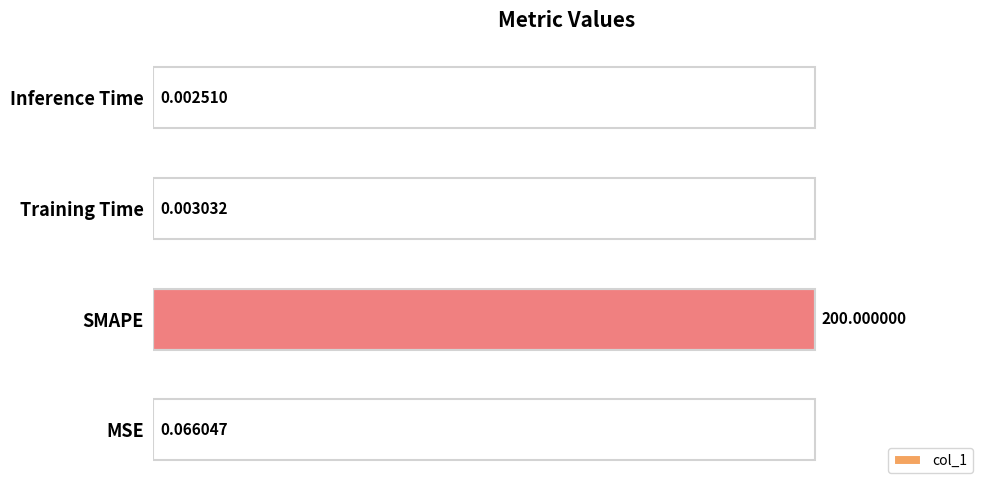

What is the sum of all values?

200.1